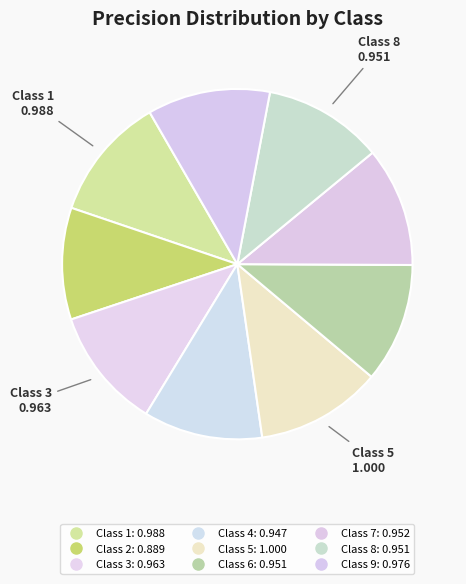

How many slices are in this pie chart?

9